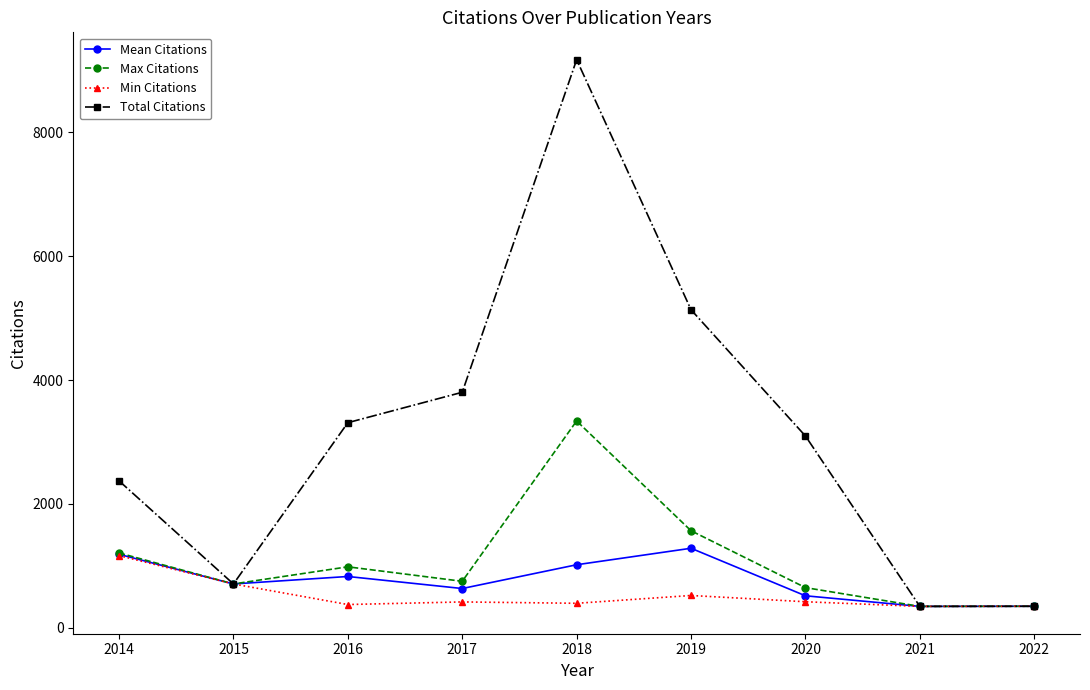

What is the lowest value of the Min Citations series?

345.0